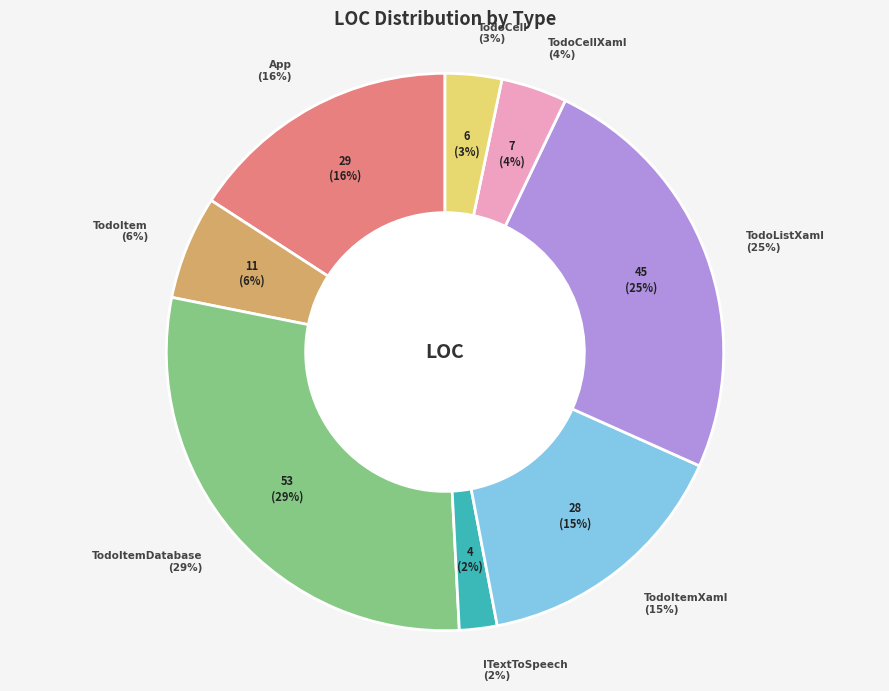

How many segments does this pie chart have?

8